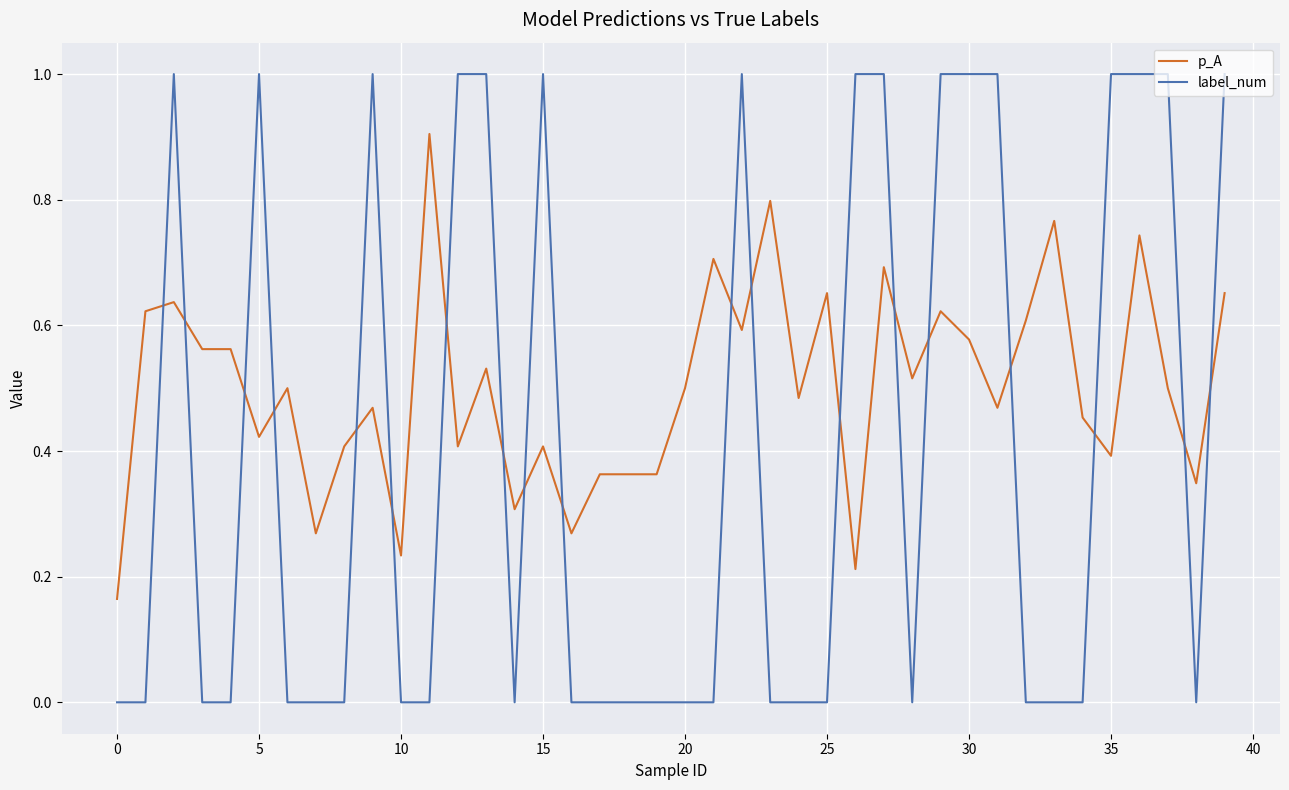

Rank the series by their maximum value, from highest to lowest.

label_num, p_A